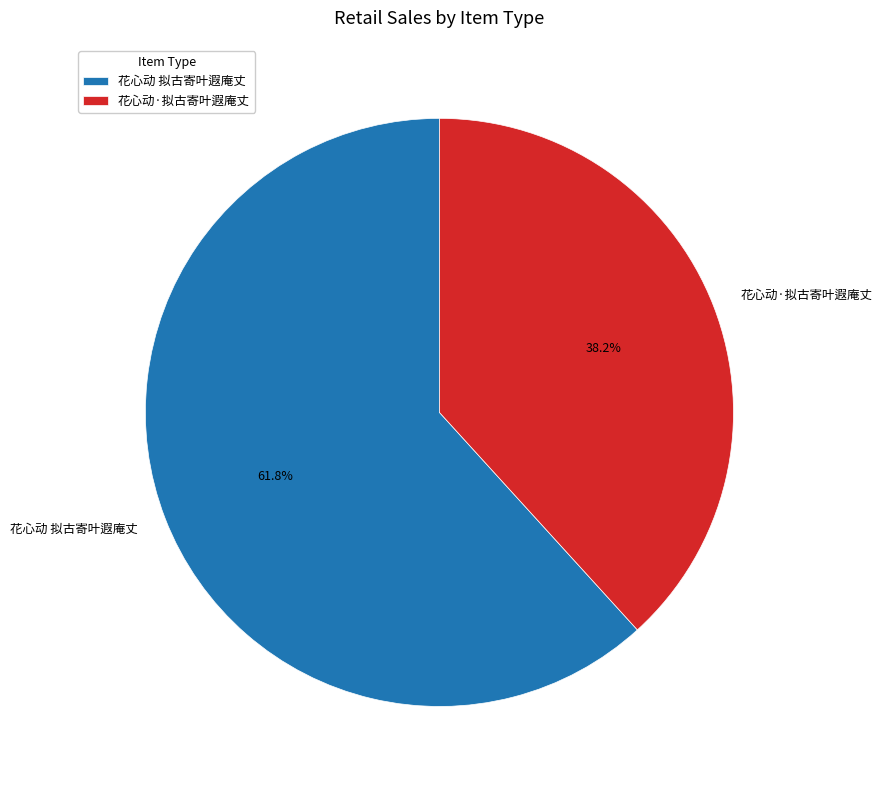

To the nearest percent, what is the average slice percentage?

50%